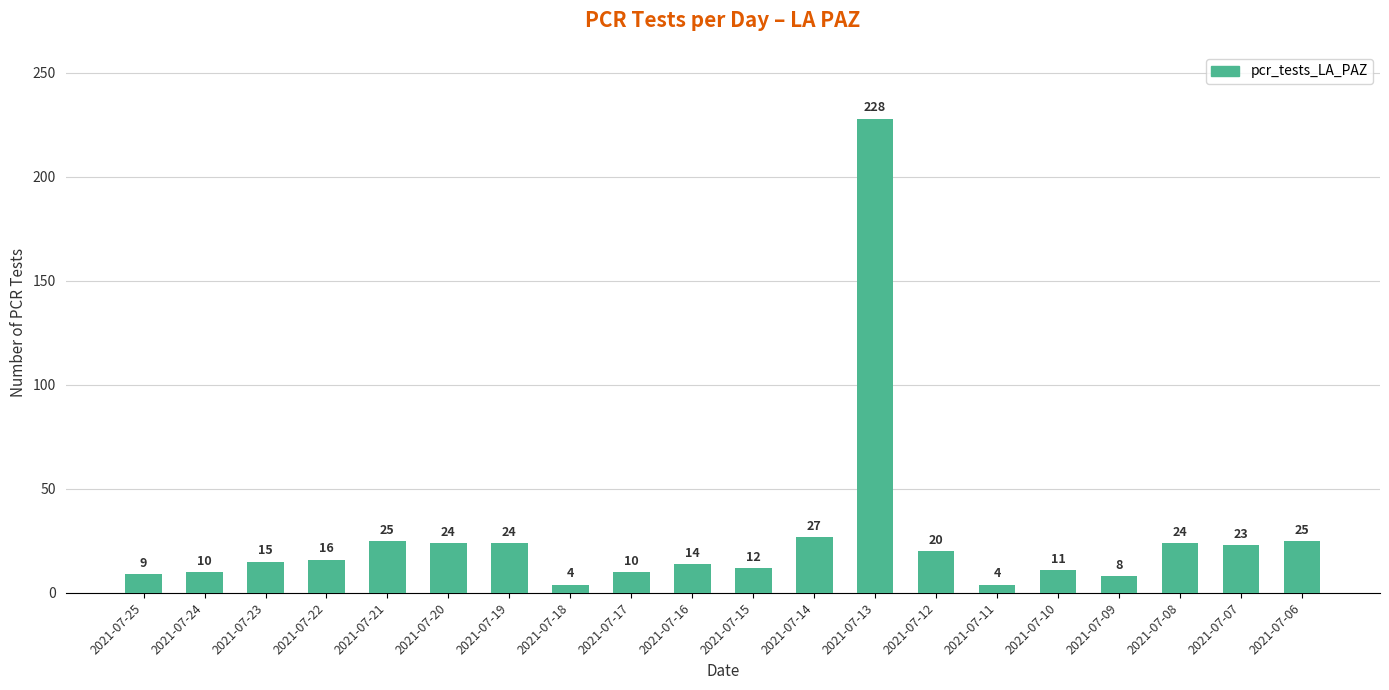

What is the greatest value displayed?

228